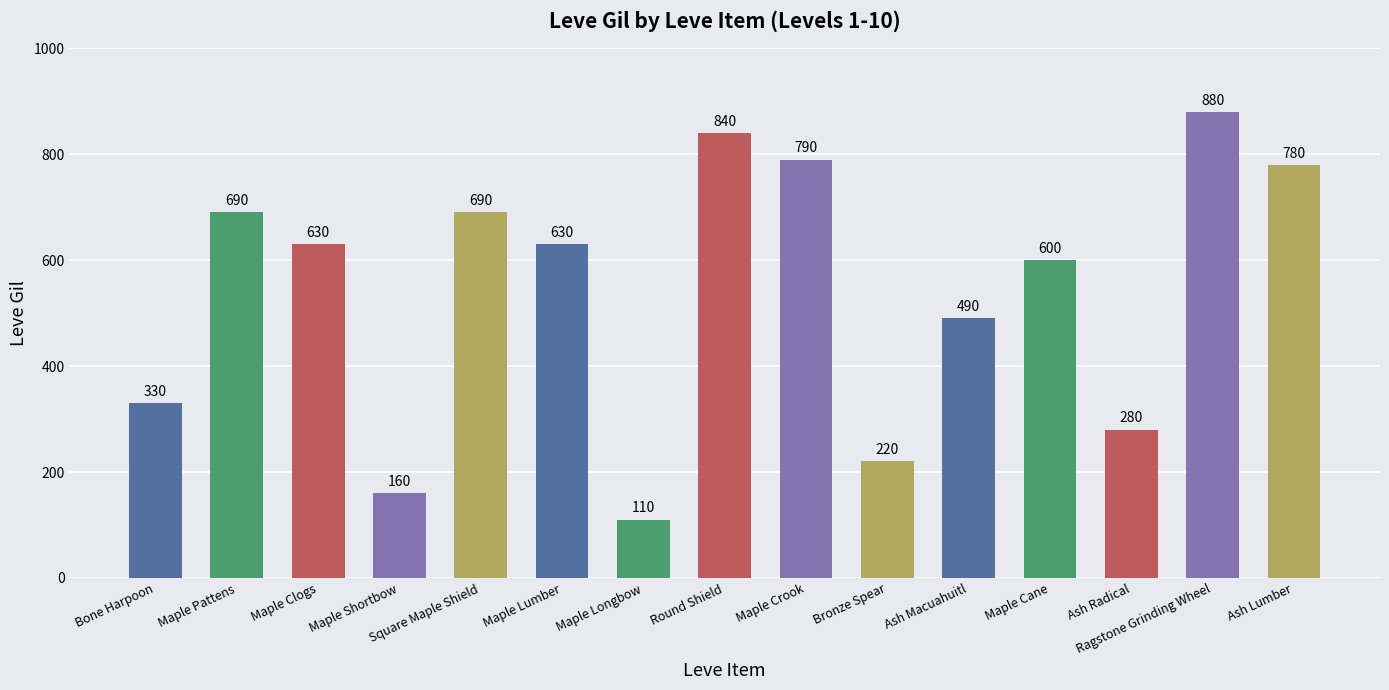

What is the difference between the second highest and minimum values?

730